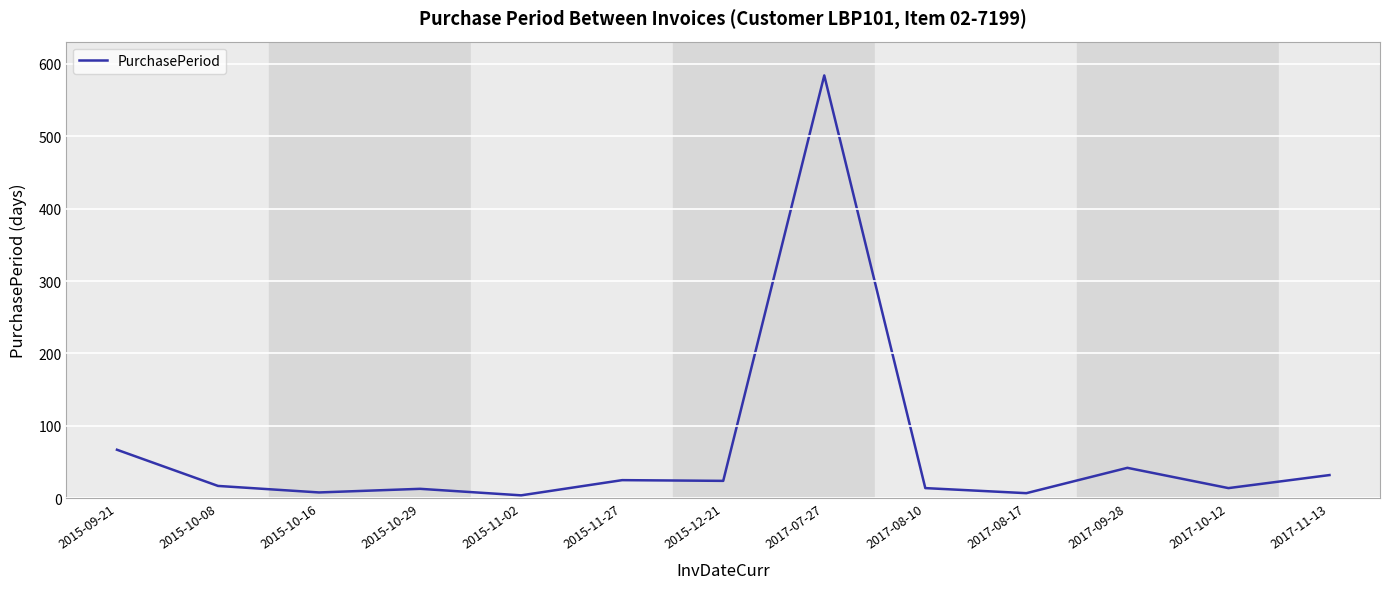

What is the ratio of the value at 2015-11-02 to the value at 2015-09-21?

0.1